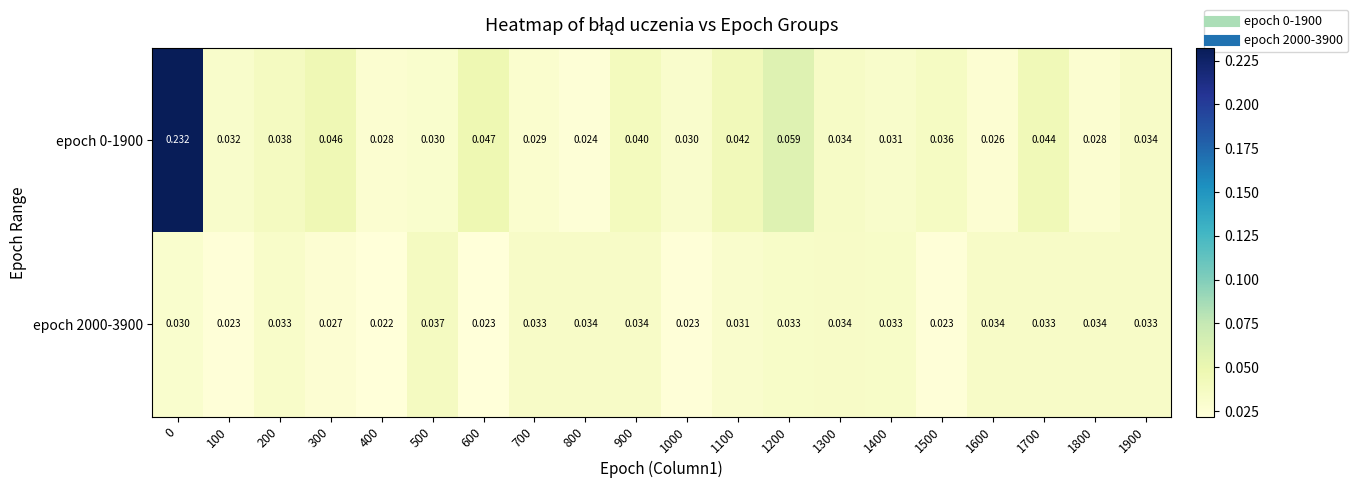

Is the value of epoch 2000-3900 at 300 greater than the value of epoch 0-1900 at 1800?

No